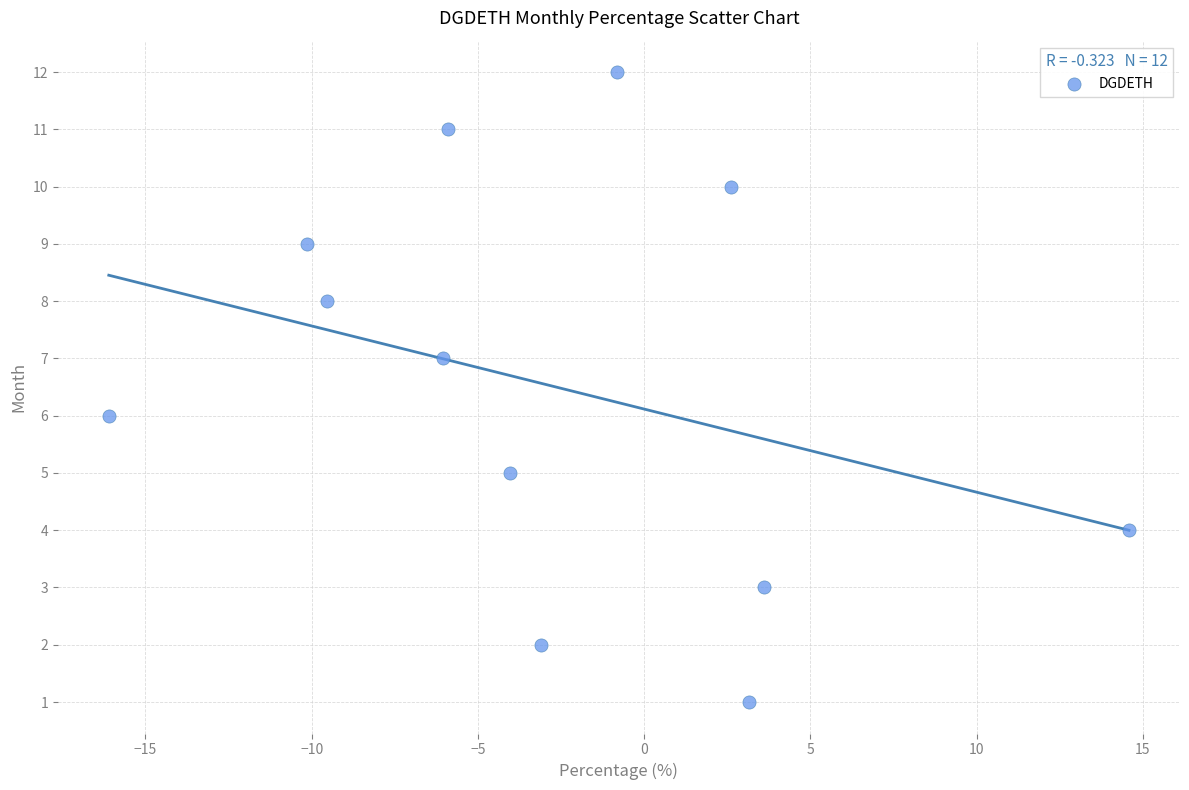

What is the range of Y values (max minus min)?

11